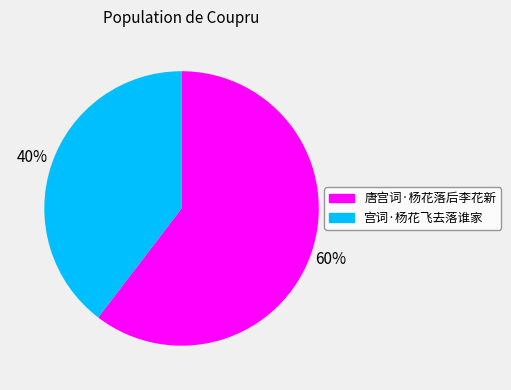

Does 宫词·杨花飞去落谁家 represent more than half of the total?

No